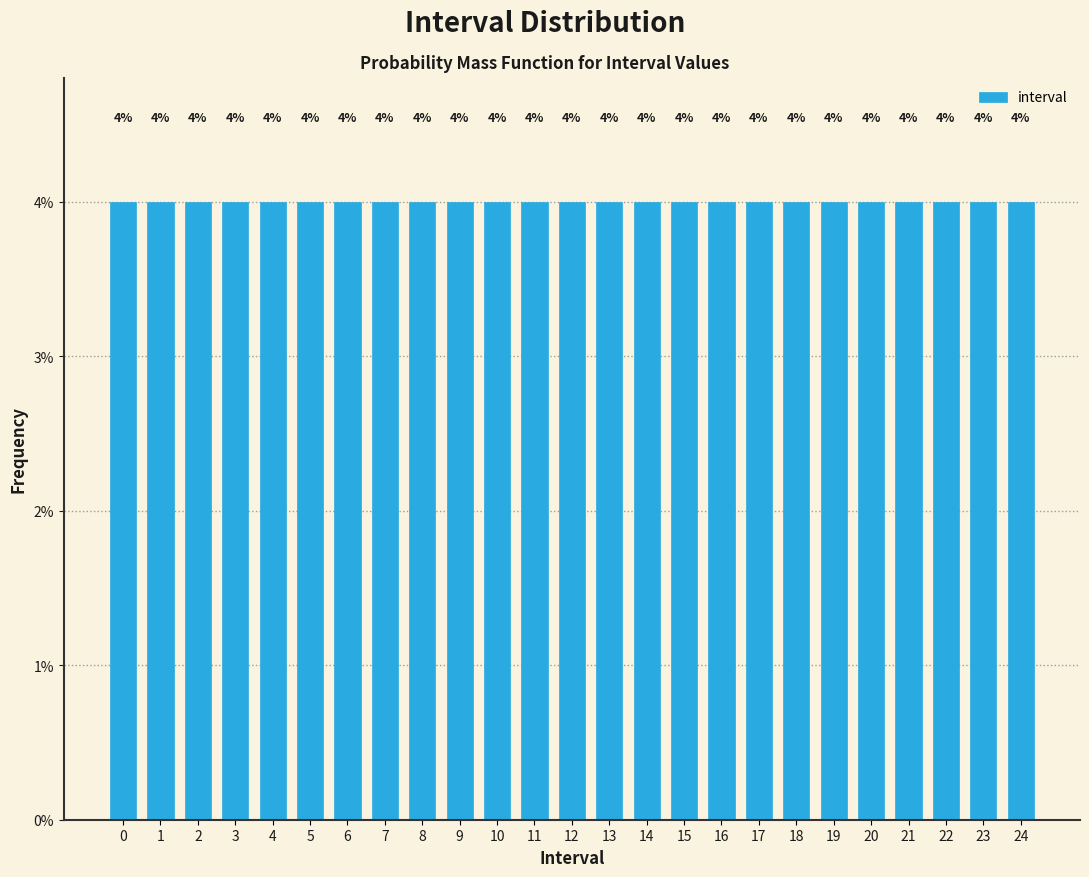

What is the height of the bar covering 9.5 to 10.5 on the x-axis?

4